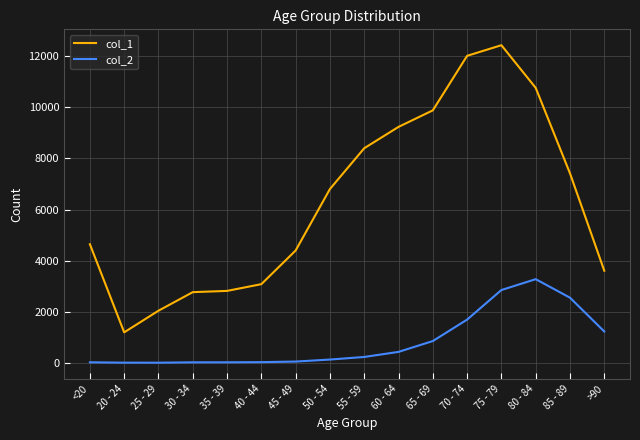

At which label is col_2 closest to 1638?

70 - 74